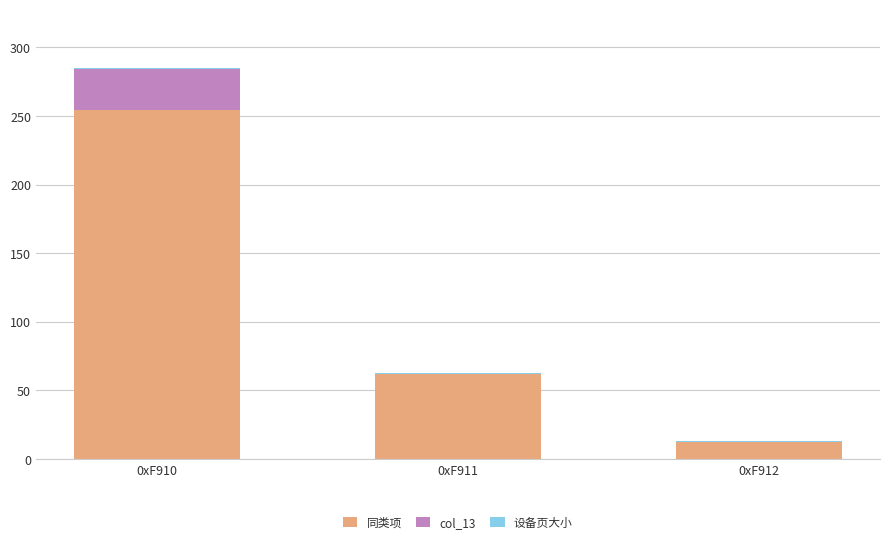

At which category is the sum across all series the highest?

0xF910